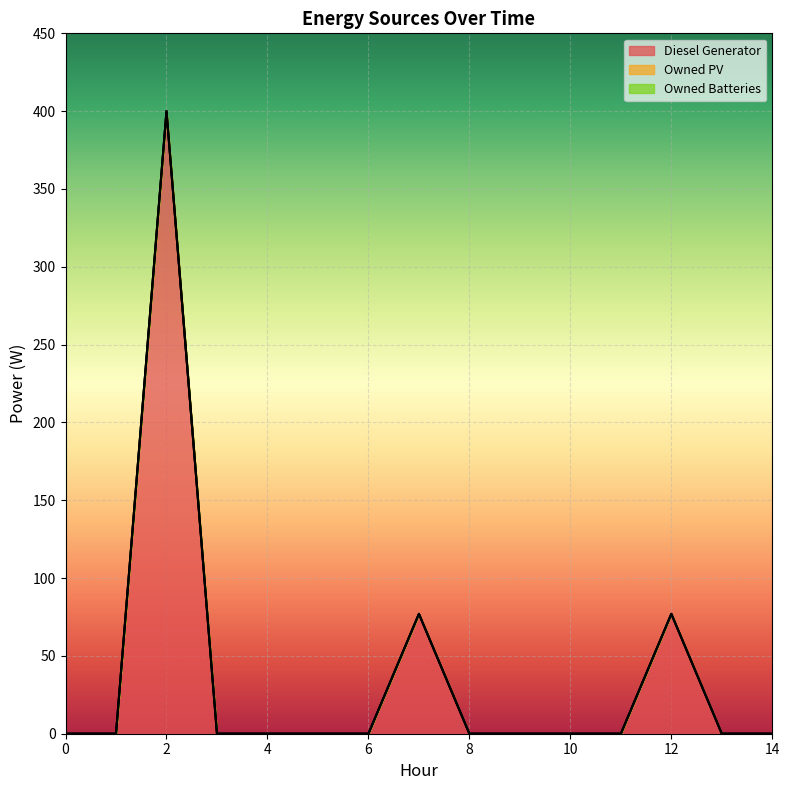

Which series has the widest spread of values?

Diesel Generator